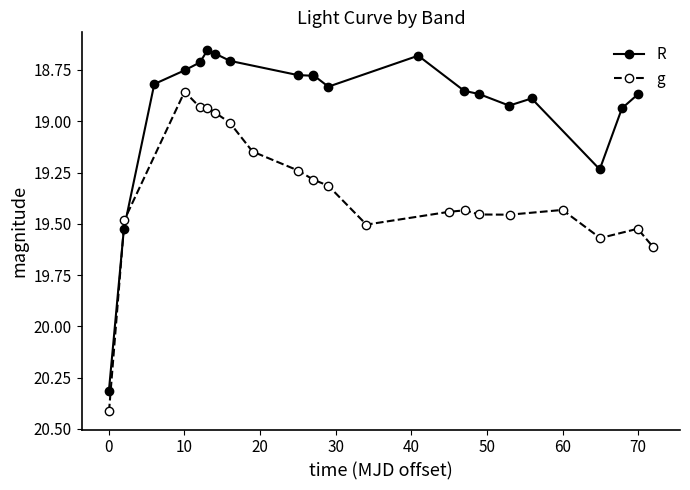

True or false: R has more than 1 interior local peaks.

True